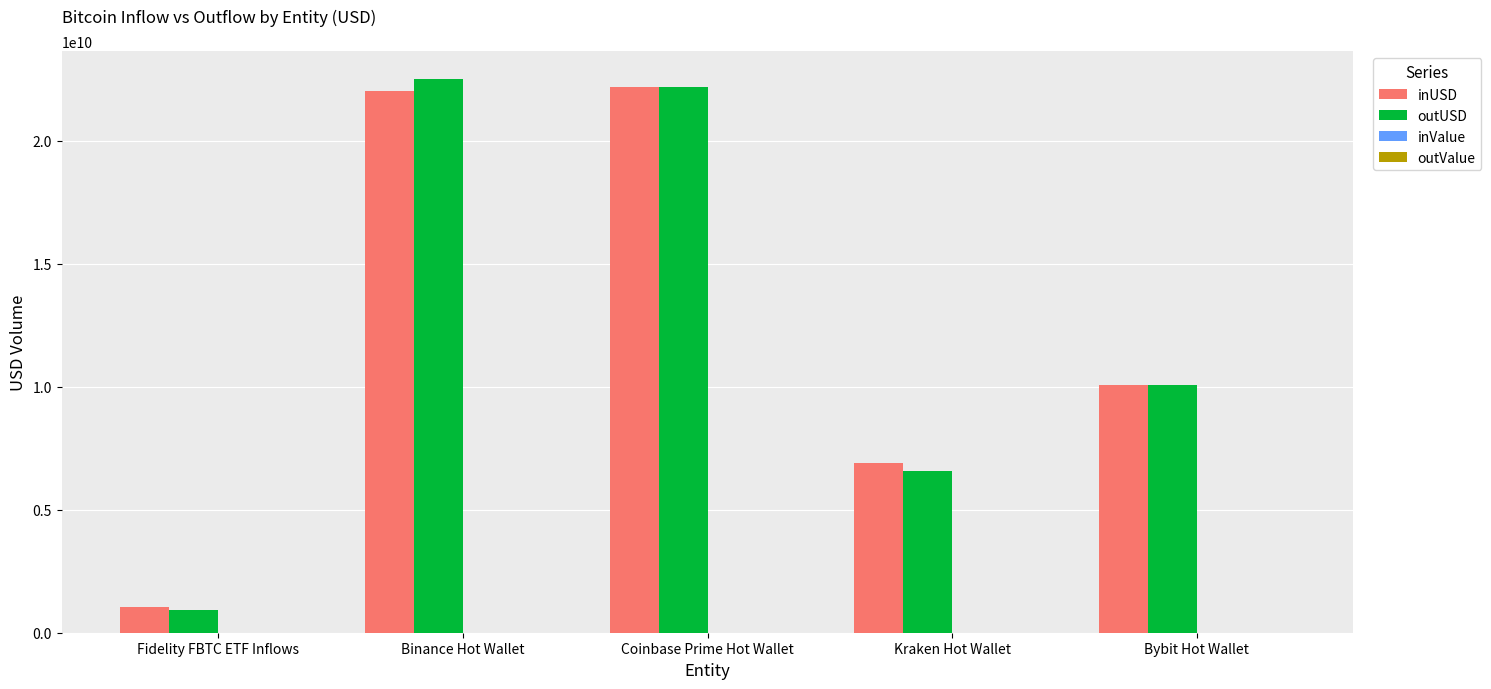

The outUSD series shows 6581280635.3 at Kraken Hot Wallet. True or false?

True